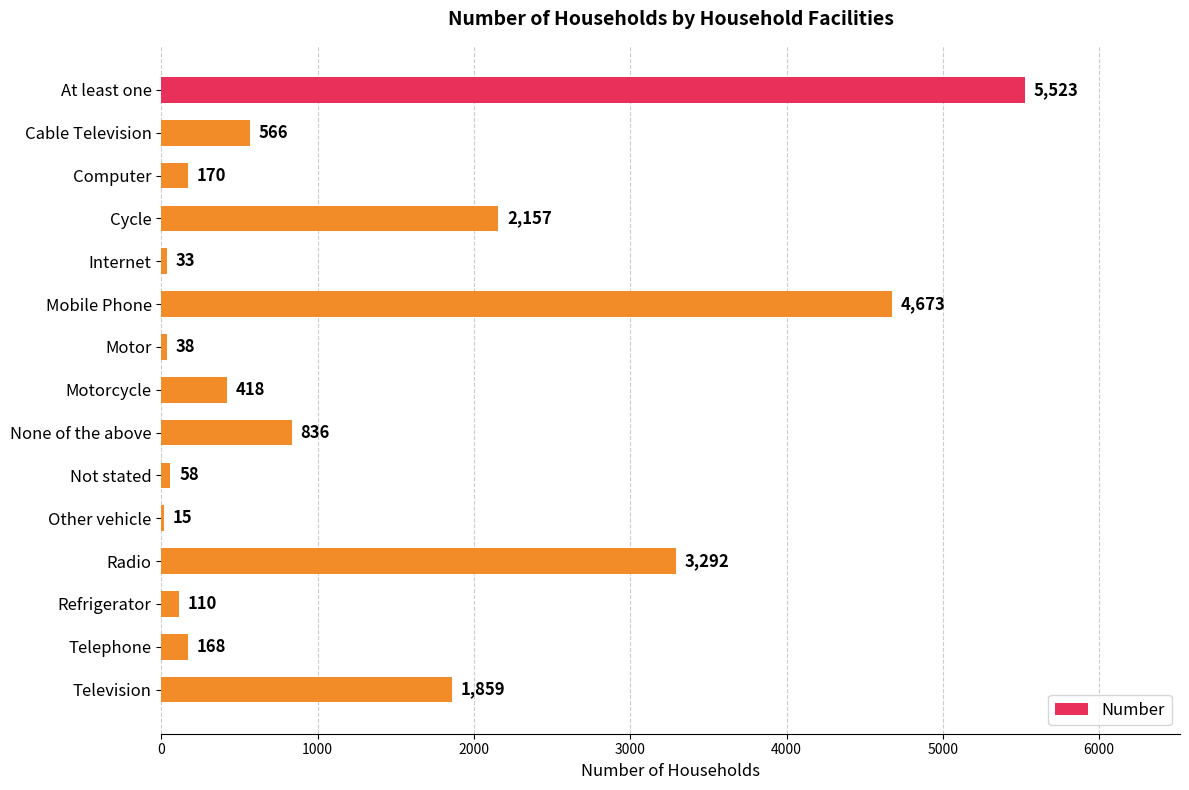

What is the sum of all values?

19916